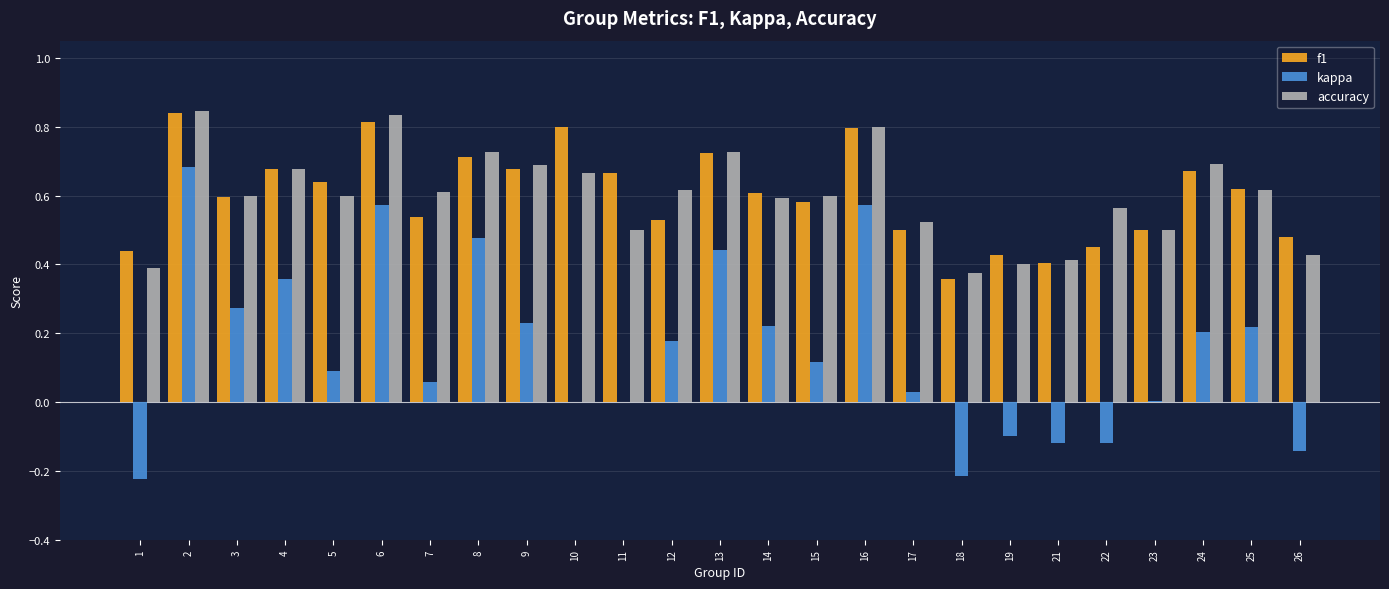

What is the sum of all accuracy values?

15.0